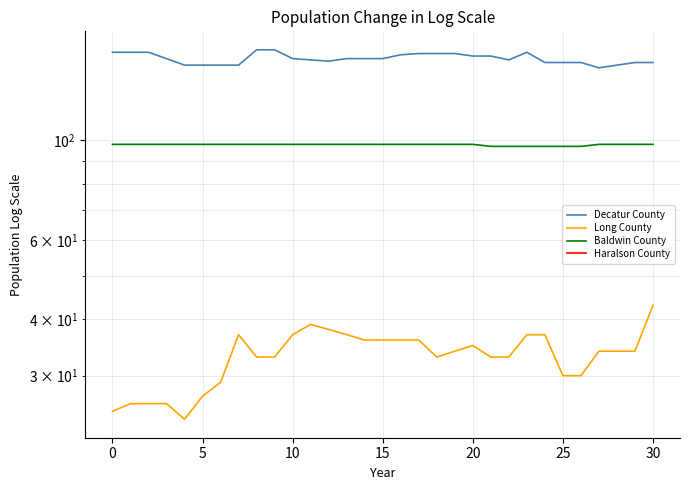

Read the Decatur County value at 23.

157